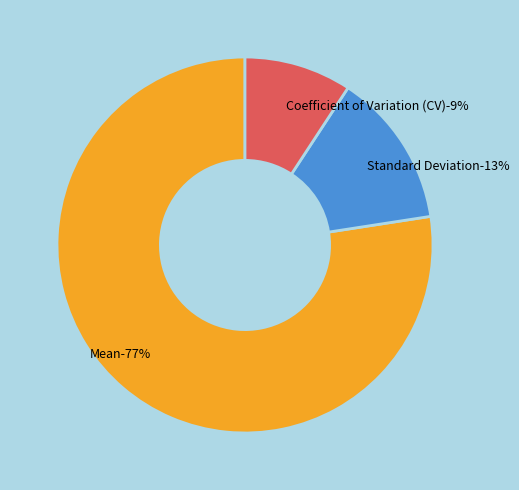

How much of the chart is everything except Standard Deviation?

86.7%